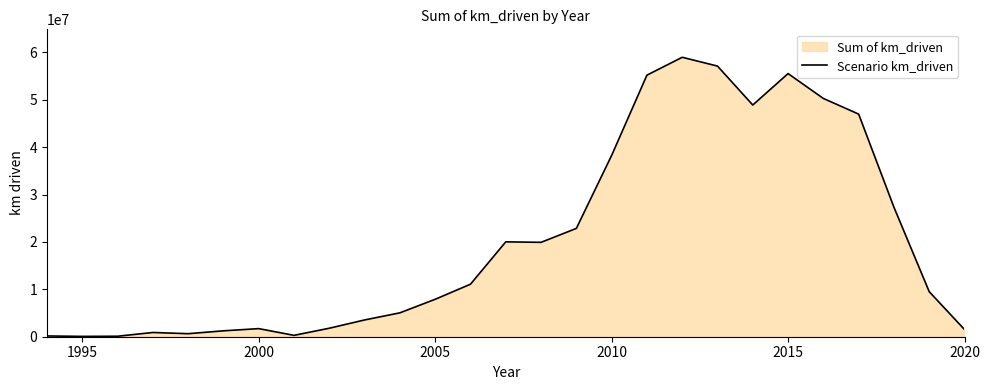

How many lines are shown in the chart?

1